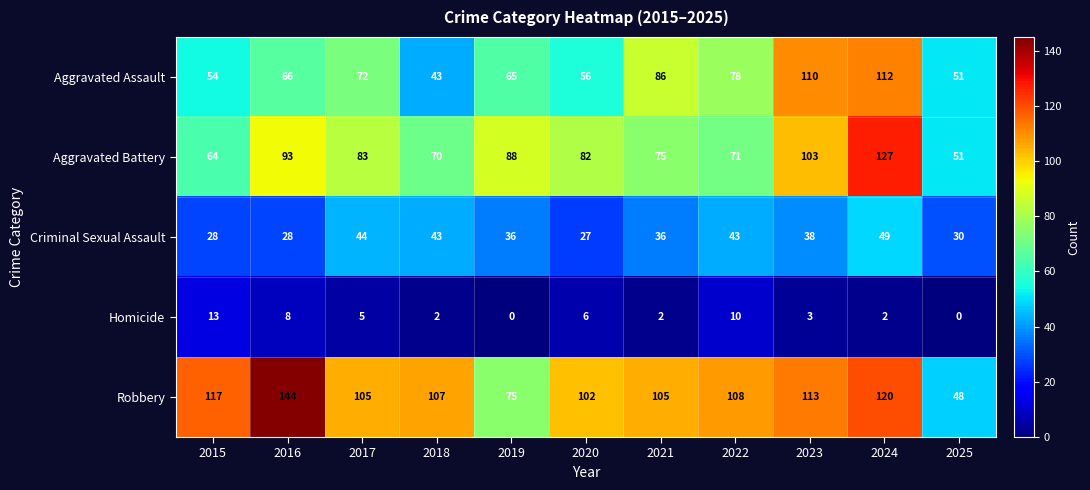

At how many categories does at least one series exceed 140?

1